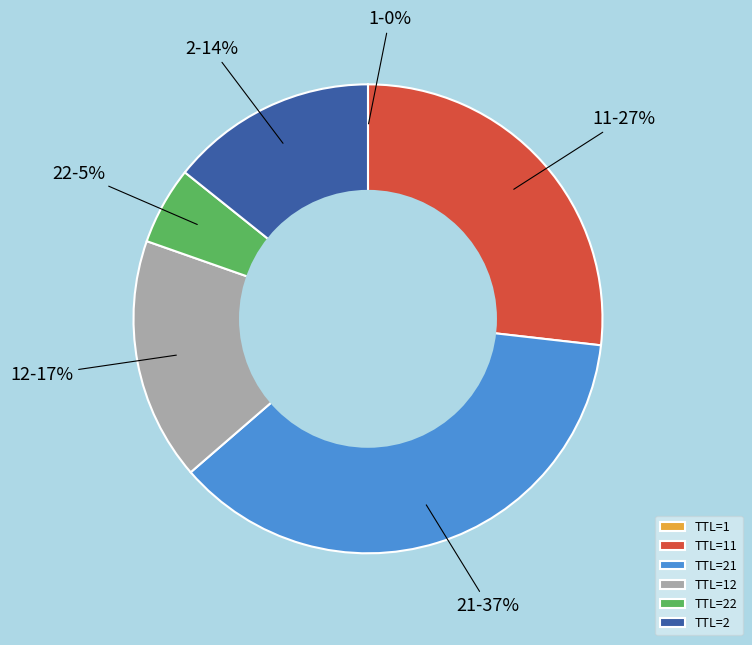

True or false: 2 accounts for 2% of the total.

False